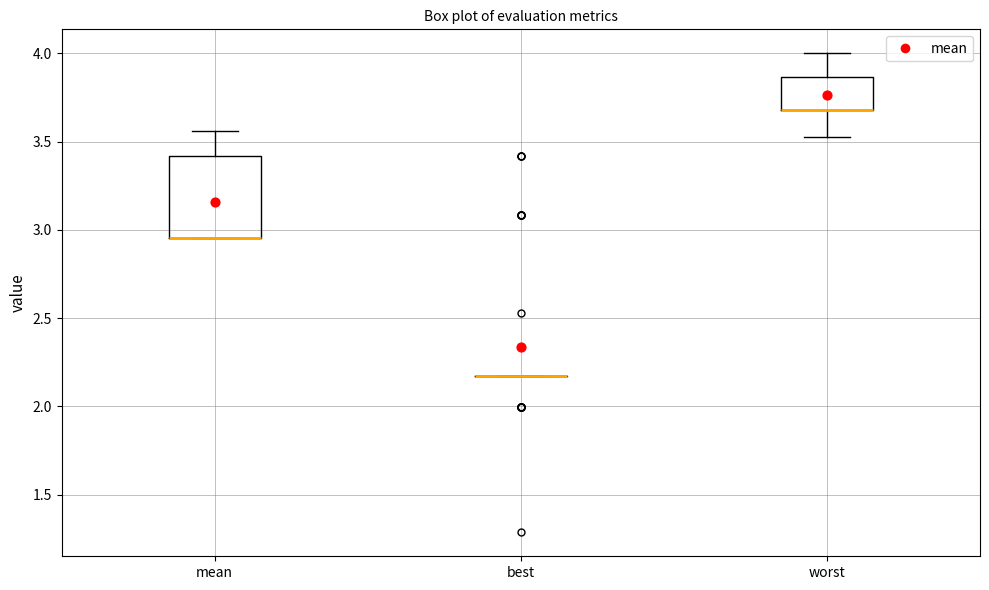

Where does the upper whisker of the box for worst end on the y-axis? The values are not printed on the chart, so give them approximately, as read against the axis.

4.00